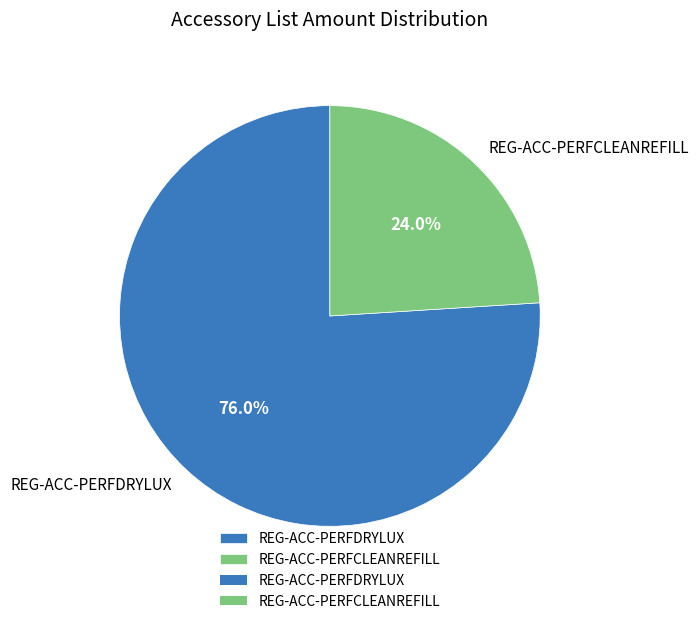

Is there a majority slice in this chart?

Yes